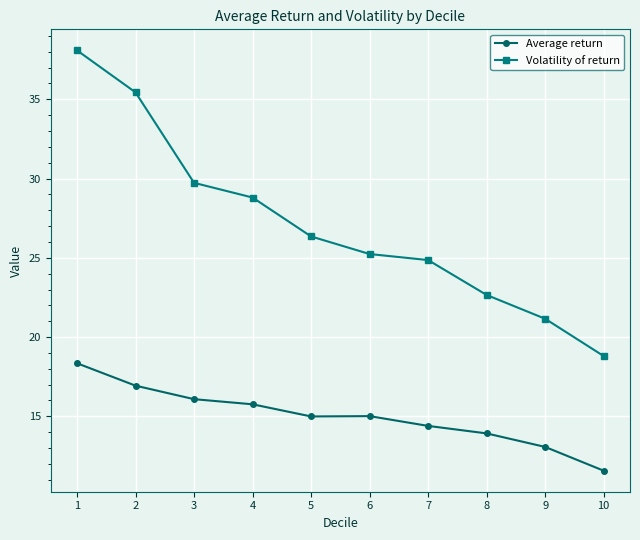

At which category is the sum across all series the highest?

1